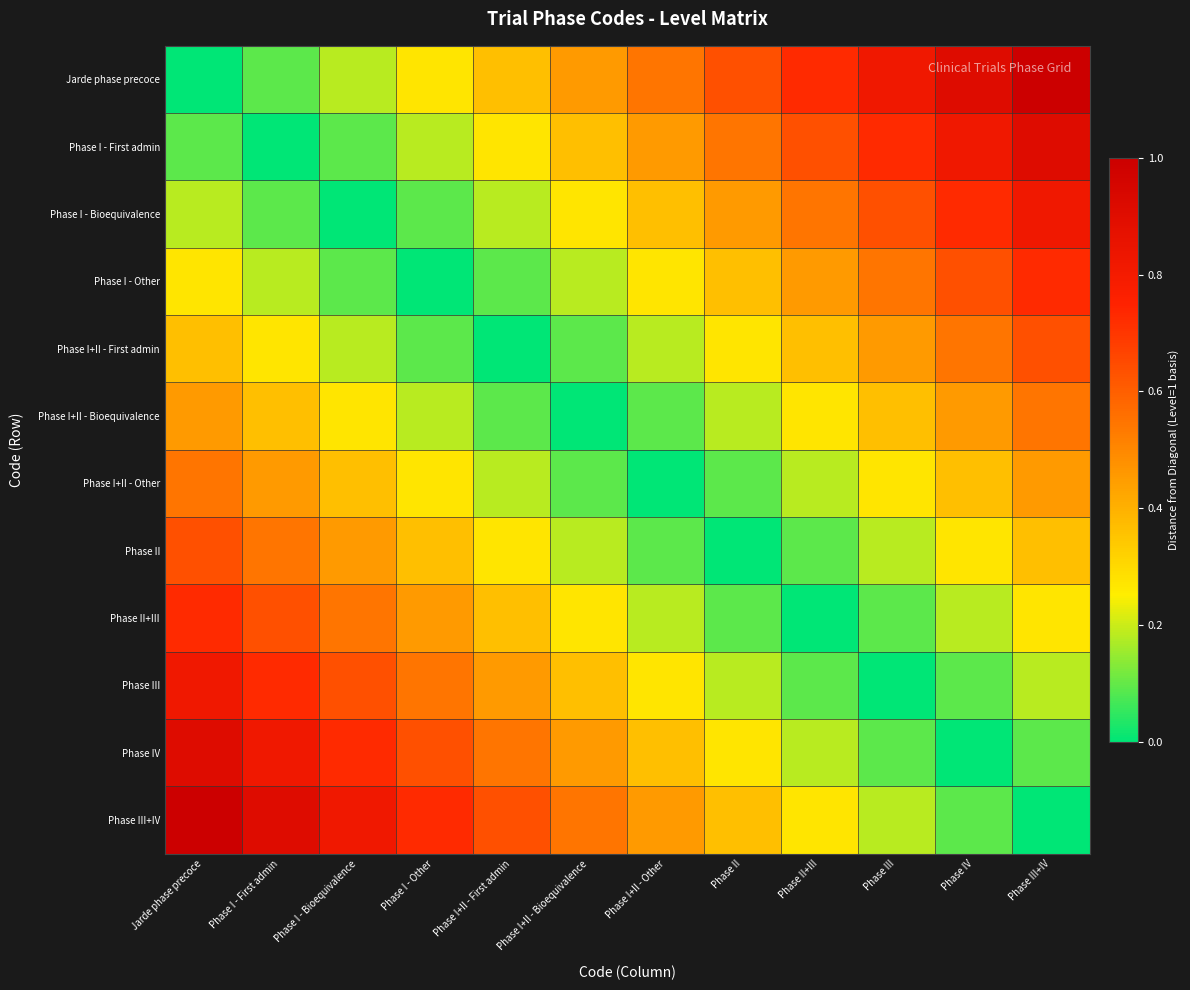

At how many categories does at least one series exceed 0?

12